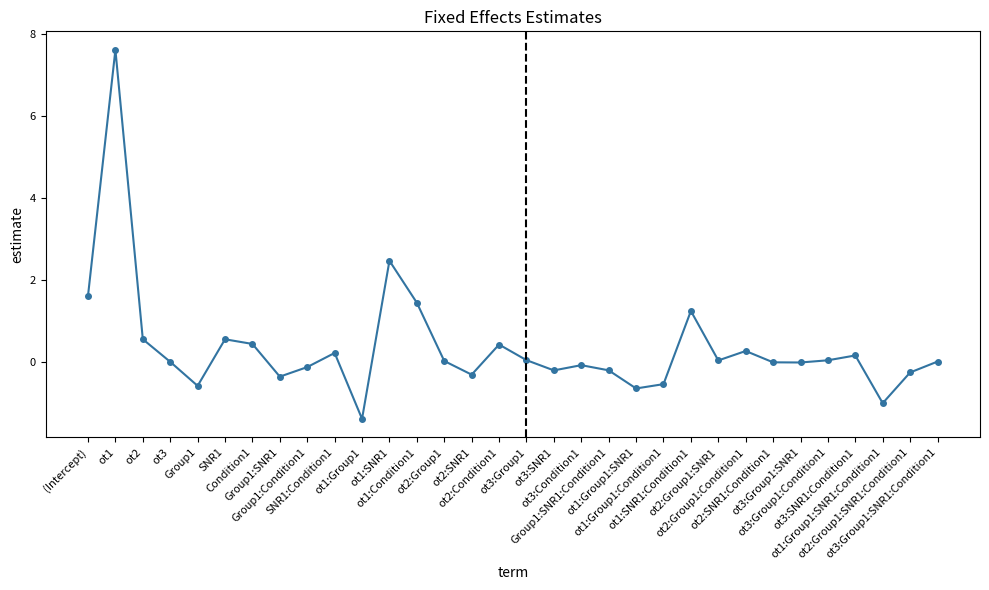

Count the number of categories in the chart.

32